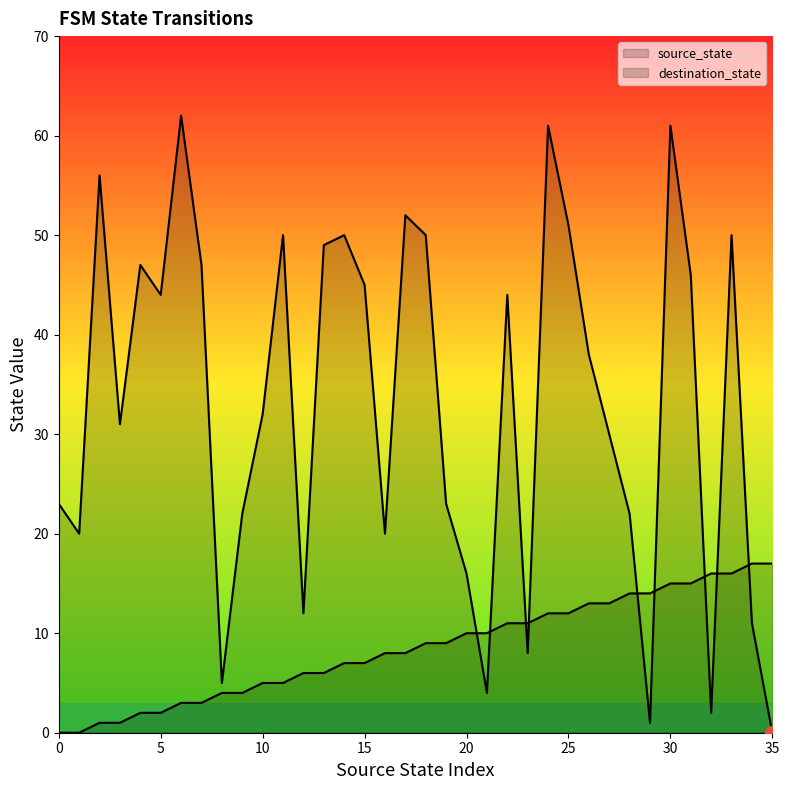

Which series has the largest range (max minus min)?

destination_state